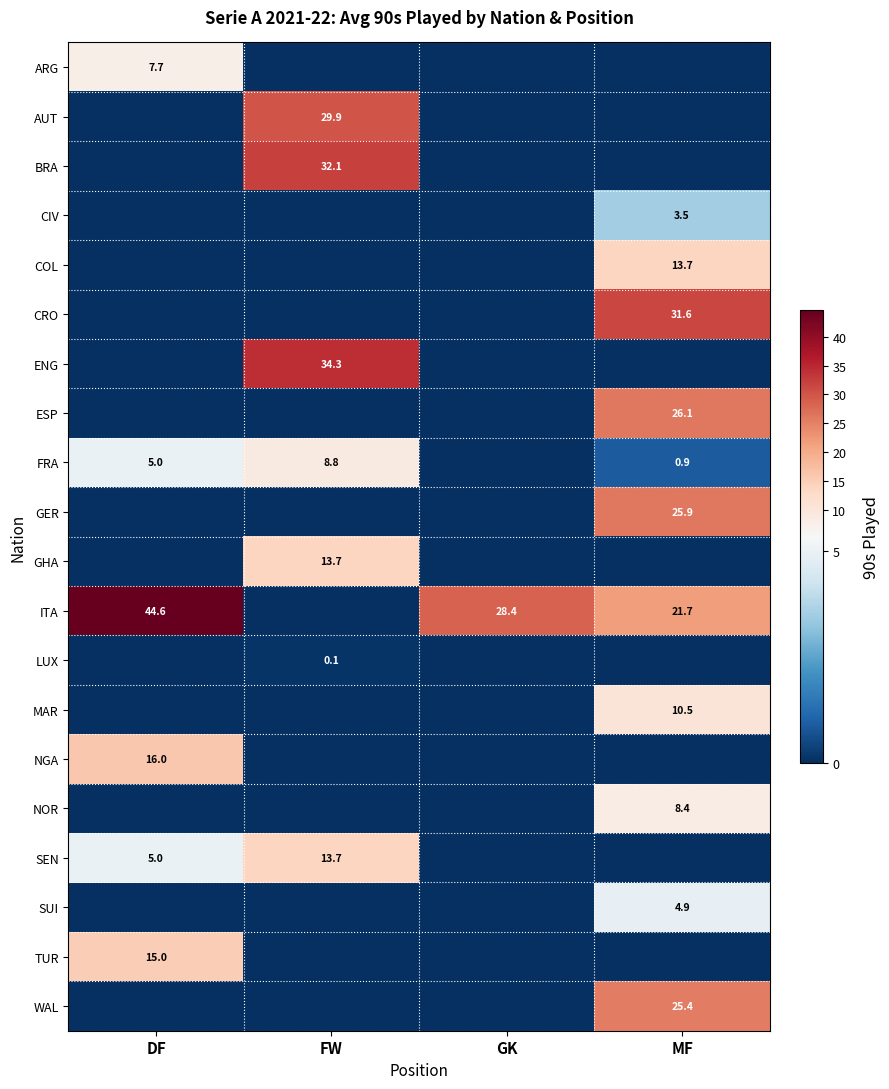

What is the difference between the highest and lowest values at DF?

44.6